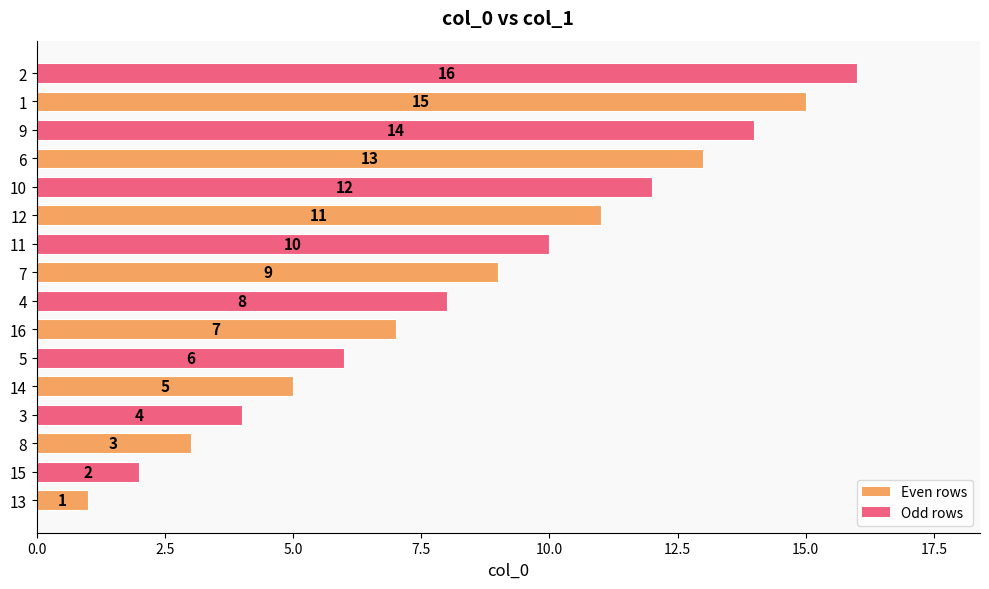

What is the smallest value displayed?

1